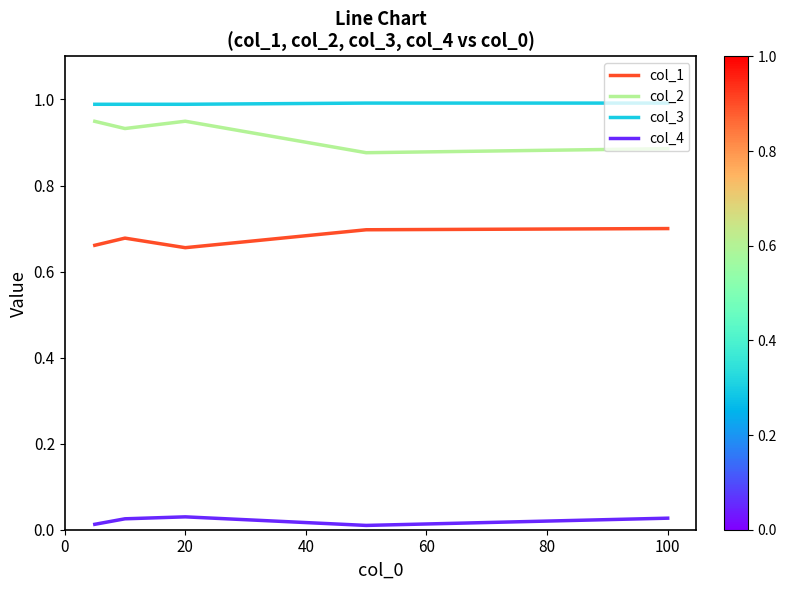

True or false: col_4 and col_1 cross at least once.

False